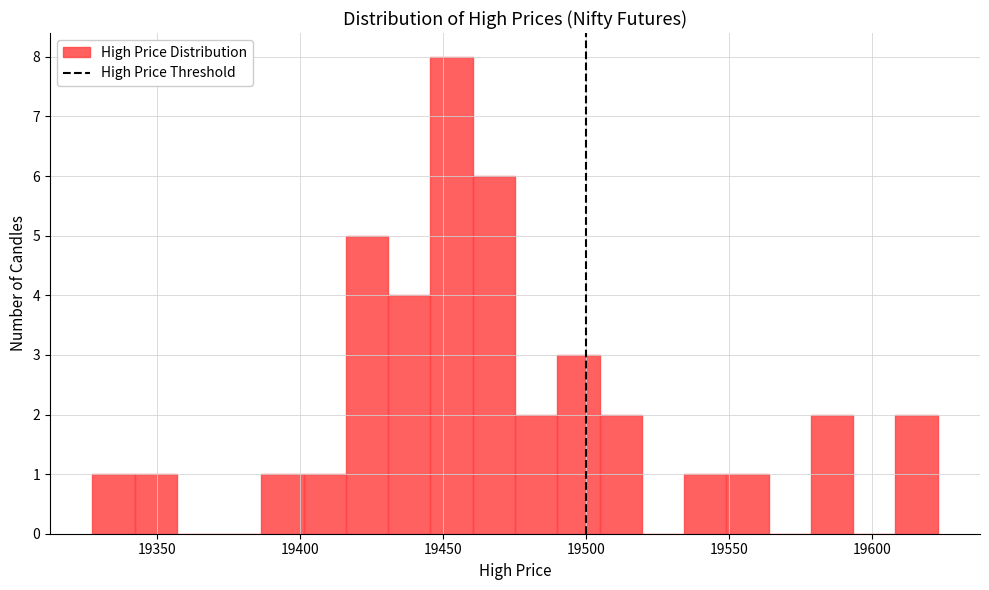

Read against the x-axis, roughly where is the centre of the tallest bar?

19455